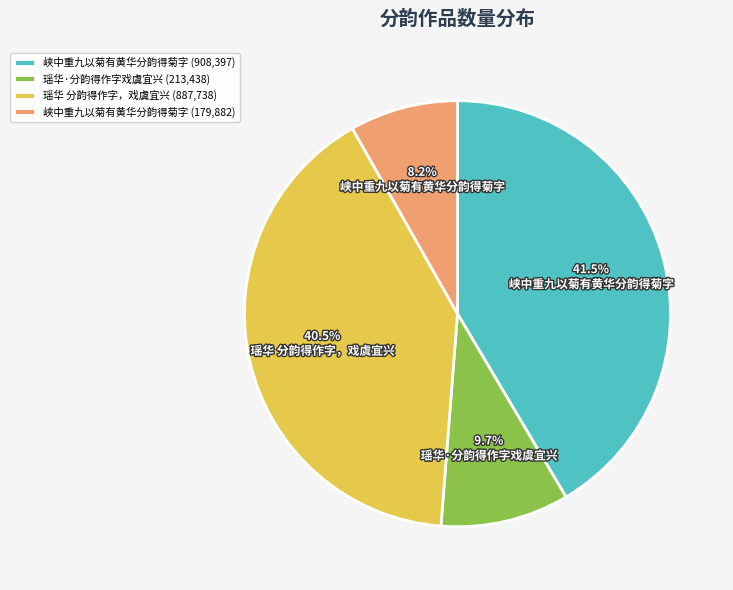

What is the ratio of the value at 峡中重九以菊有黄华分韵得菊字 (908,397) to the value at 瑶华 分韵得作字，戏虞宜兴 (887,738)?

1.0